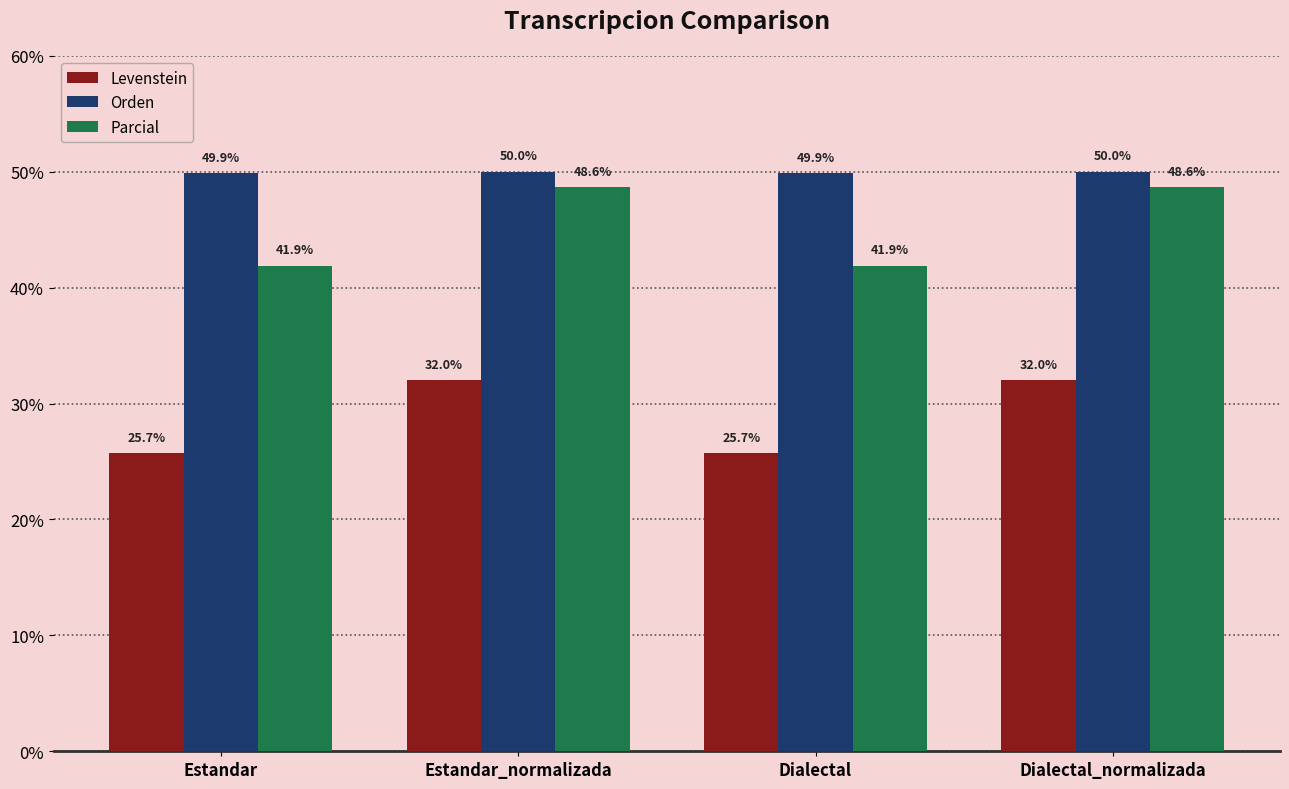

True or false: Parcial has a value of 41.9 at Estandar.

True